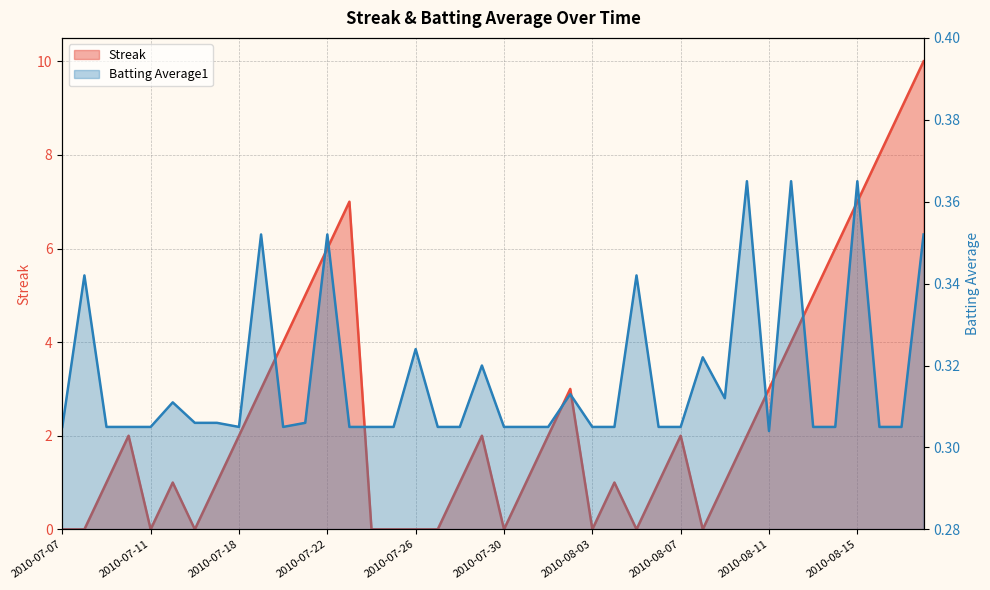

Which category has the lowest value in the Batting Average1 series?

2010-08-11